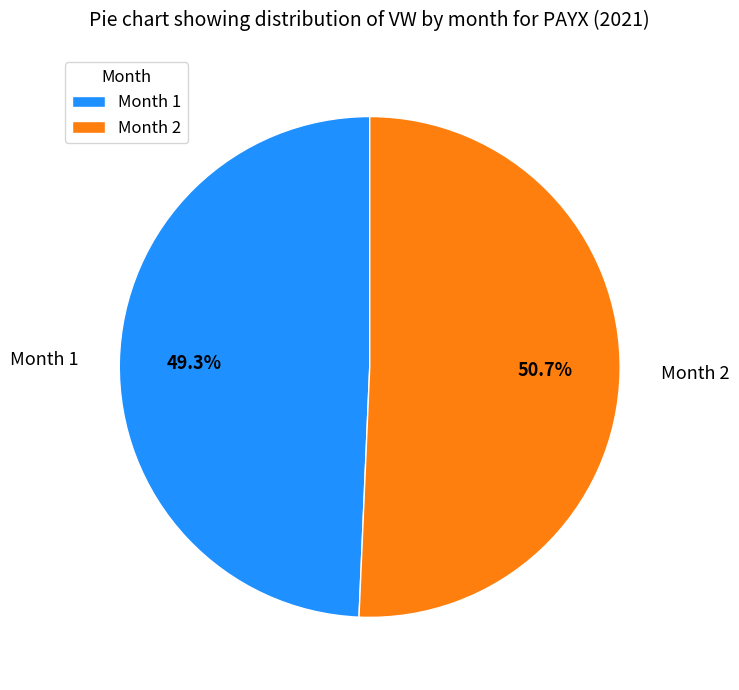

To the nearest percent, what portion does Month 2 represent?

51%